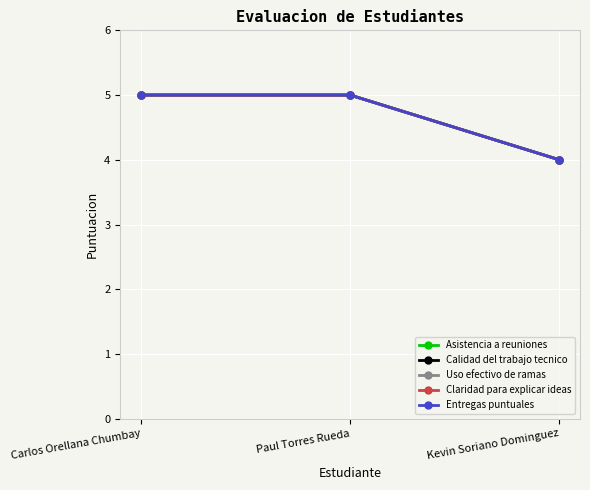

How many lines are shown in the chart?

5